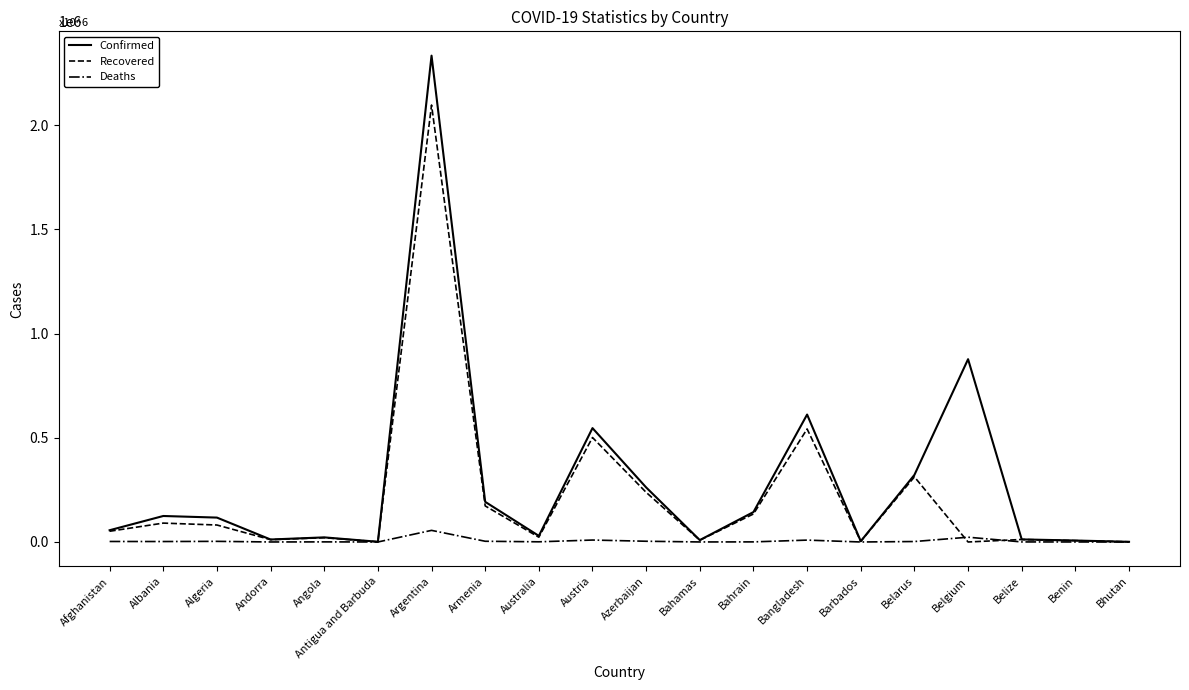

Where is Confirmed nearest to the value 1166818?

Belgium